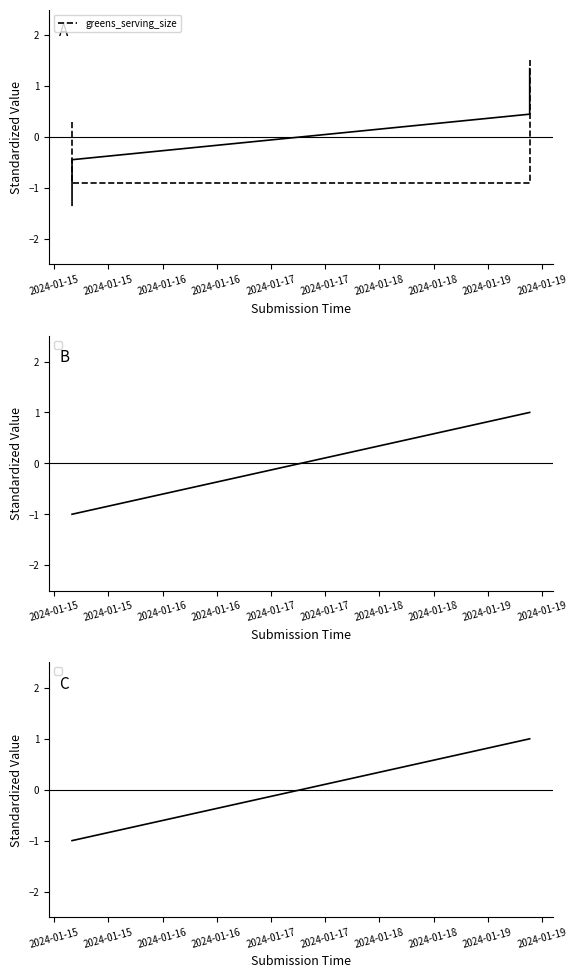

List the labels in order of value, smallest first.

2024-01-15, 2024-01-16, 2024-01-15, 2024-01-16